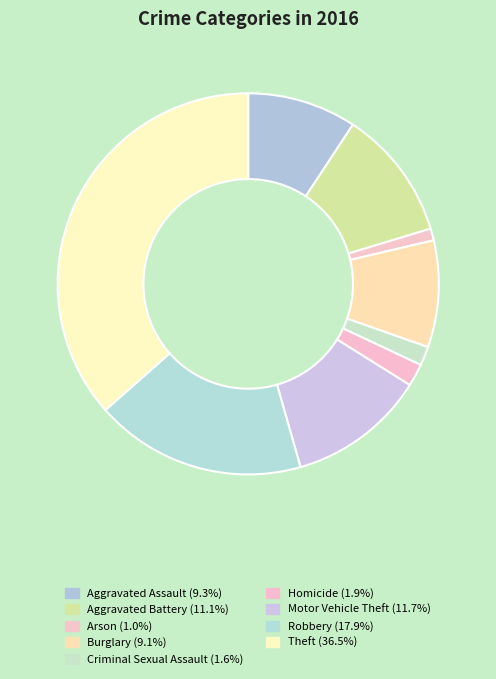

How many segments does this pie chart have?

9